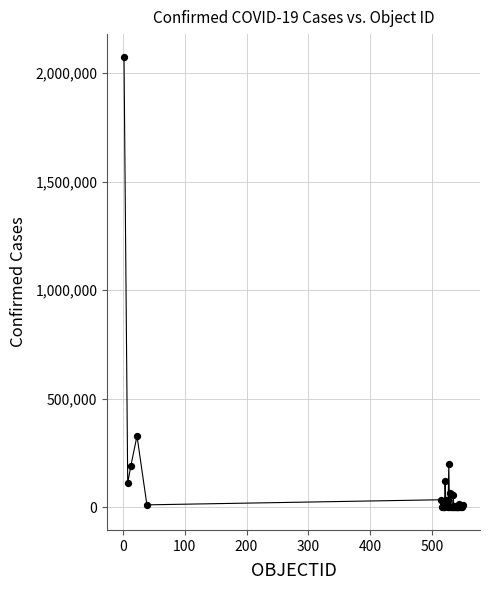

What is the difference between the maximum and minimum values?

2074820